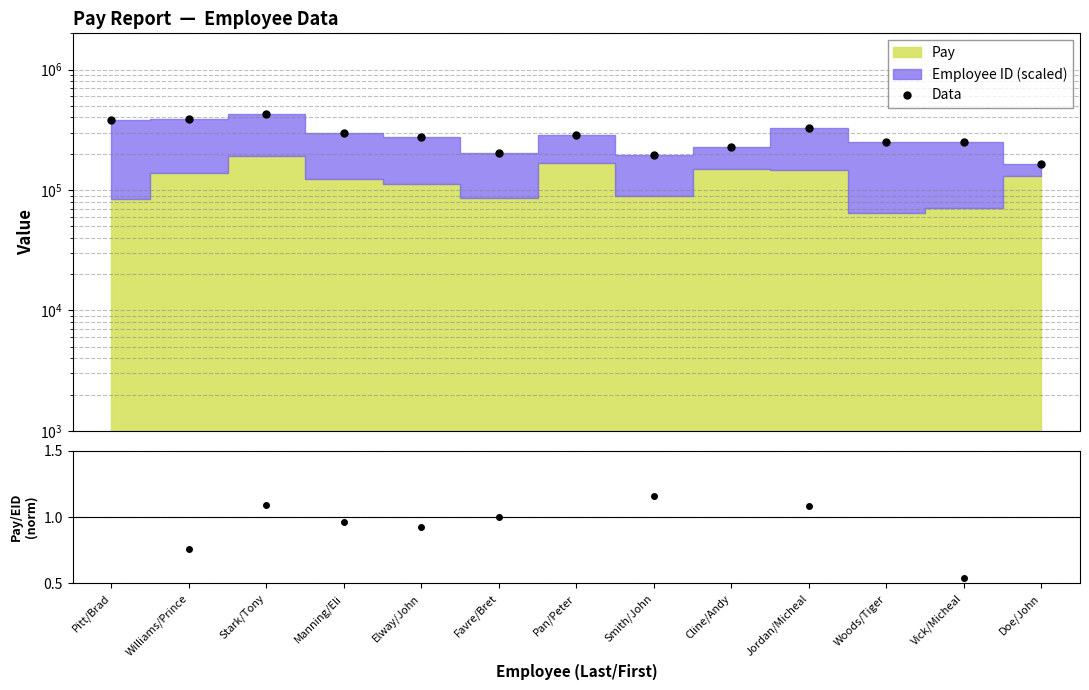

Does the chart have visible grid lines?

Yes